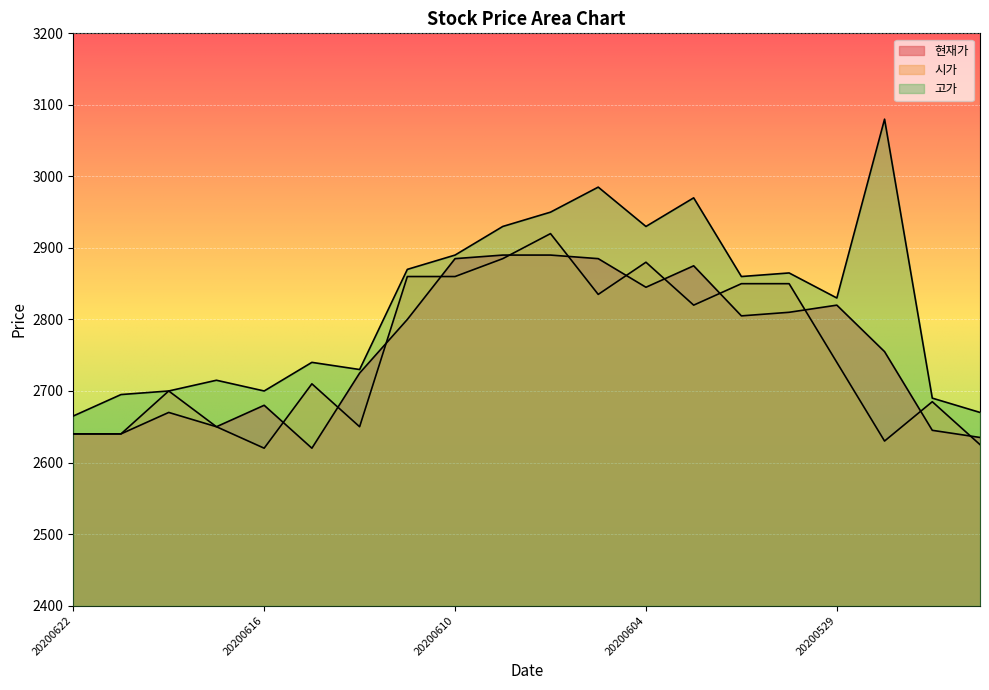

At 20200615, list the series in order from smallest to largest.

현재가, 시가, 고가